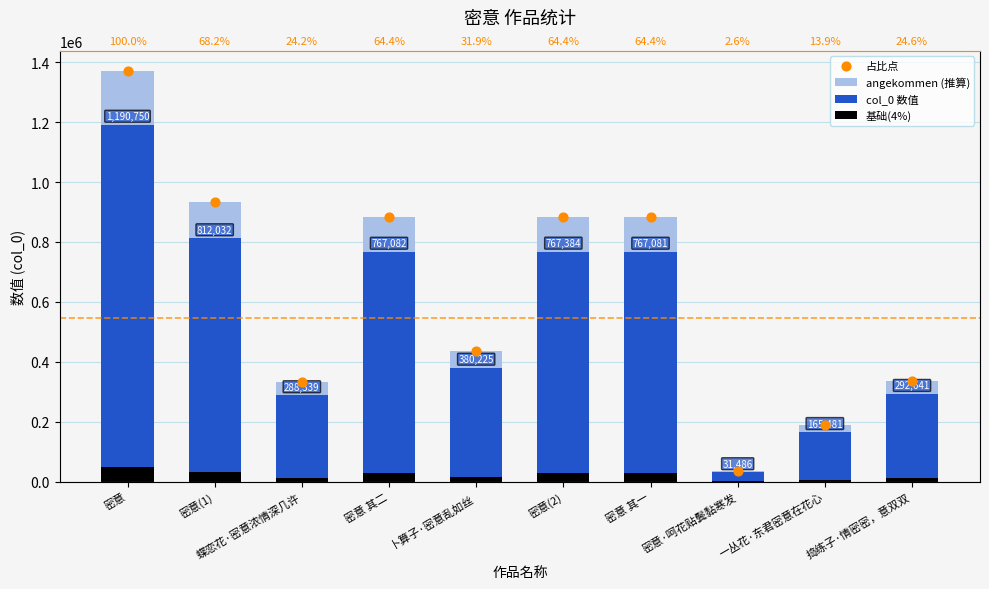

Which series has the largest Y range (max minus min)?

angekommen (推算)